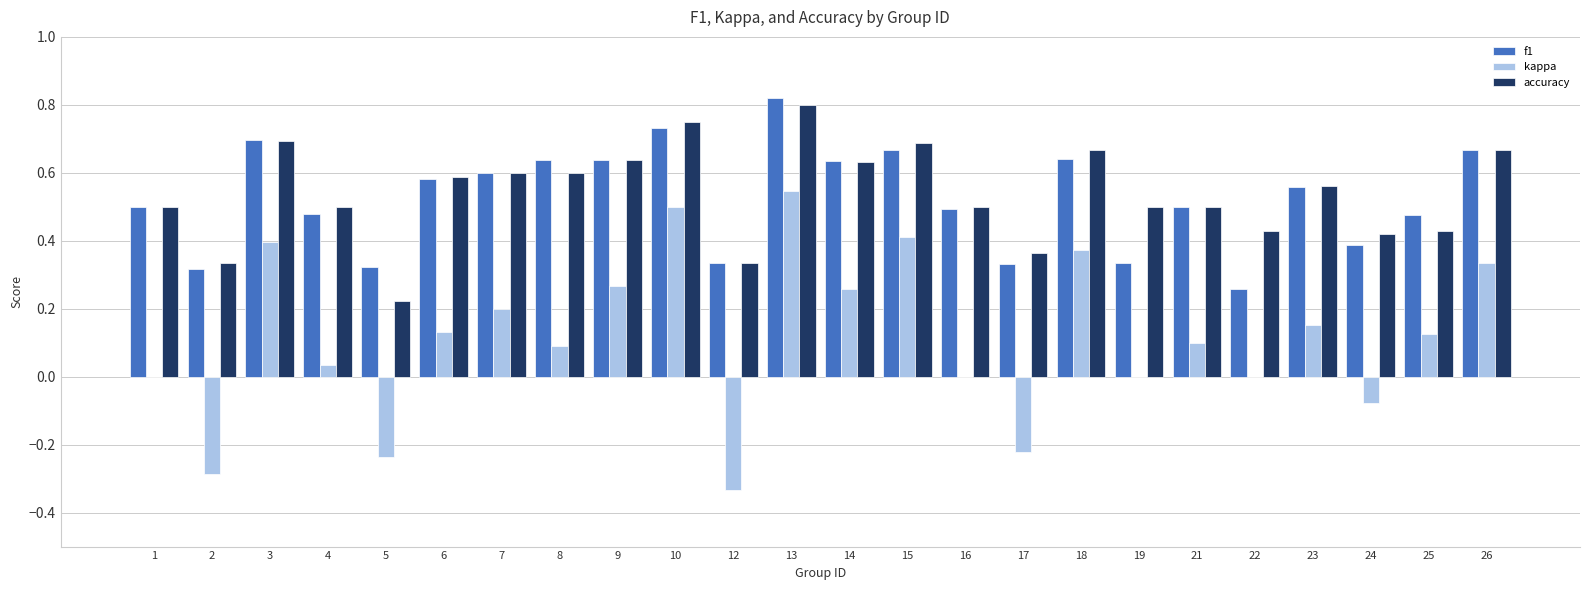

What is the sum of all kappa values?

2.8